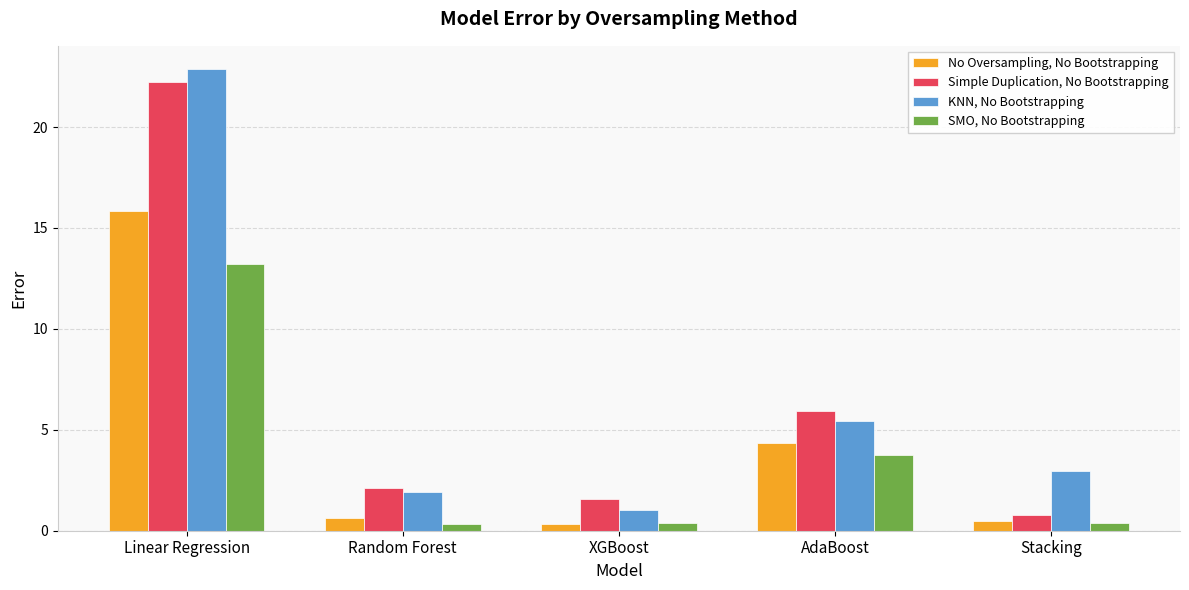

What is the average value of the Simple Duplication, No Bootstrapping series?

6.5